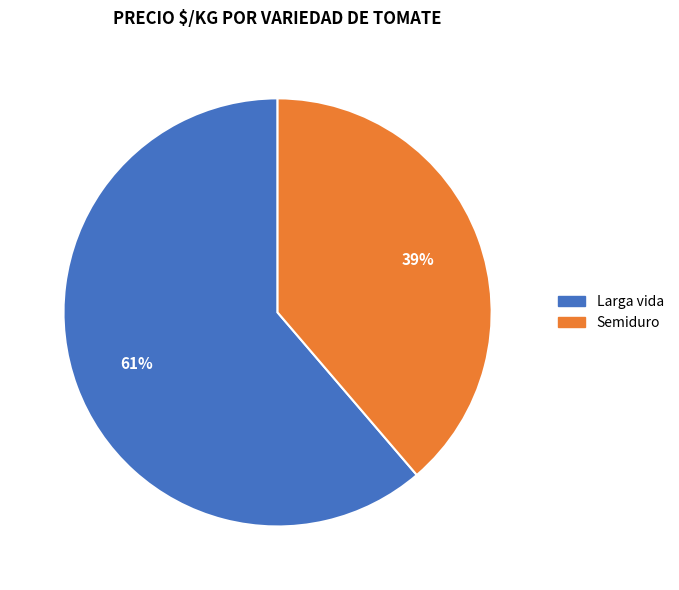

Rank the categories by value from lowest to highest.

Semiduro, Larga vida